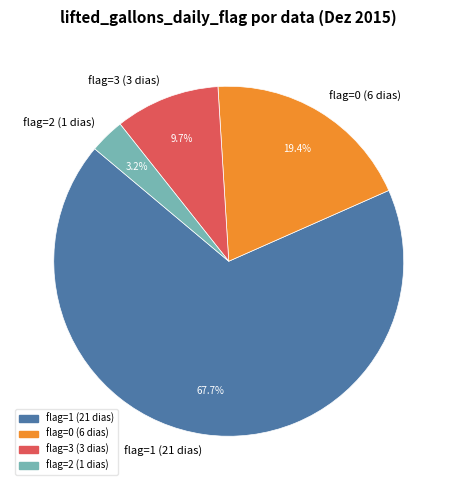

What percentage do flag=3 (3 dias) and flag=2 (1 dias) together represent?

12.9%